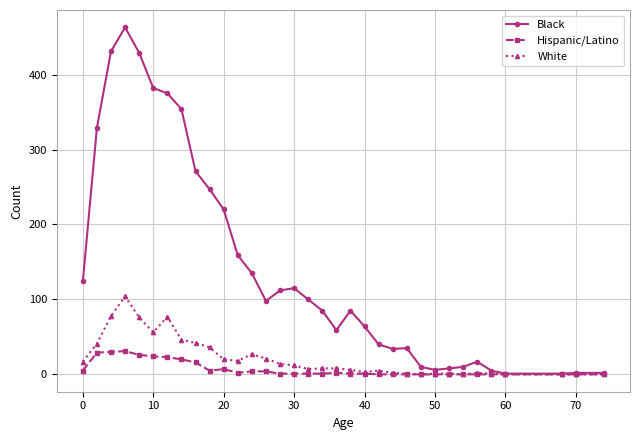

True or false: Hispanic/Latino has more than 1 points higher than both neighbors.

True